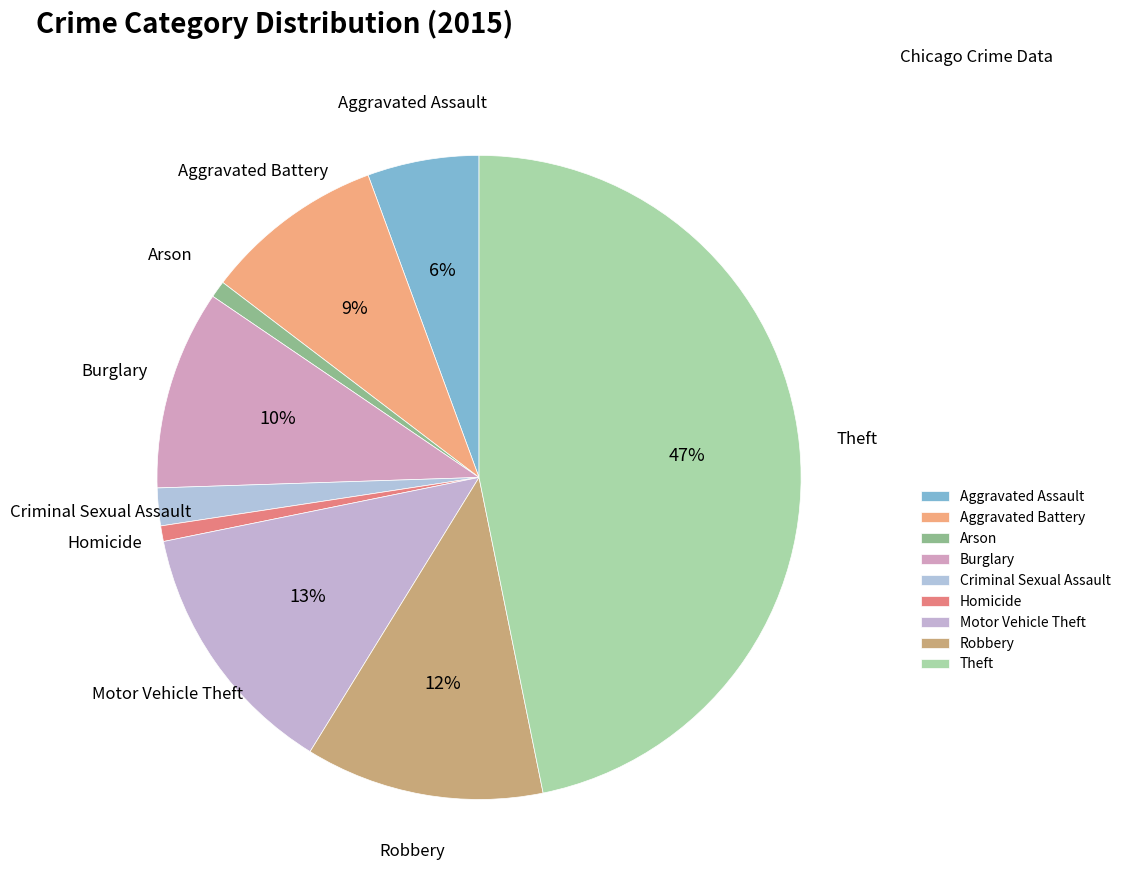

Between Arson and Theft, which is larger?

Theft